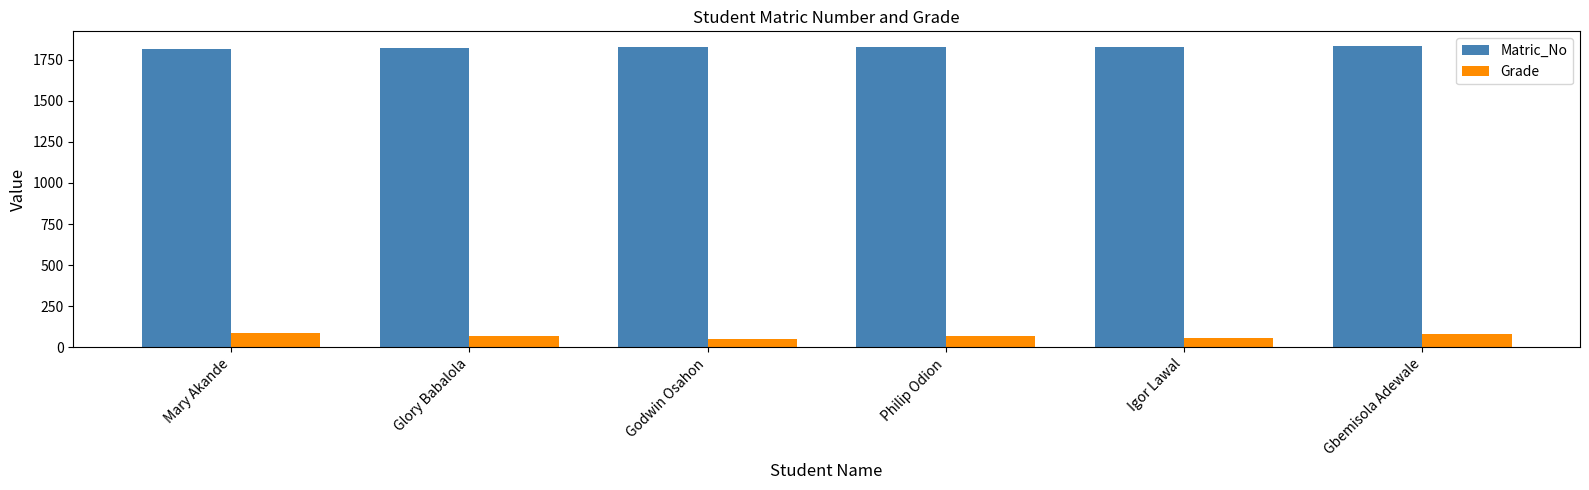

The Matric_No series shows 1003 at Igor Lawal. True or false?

False